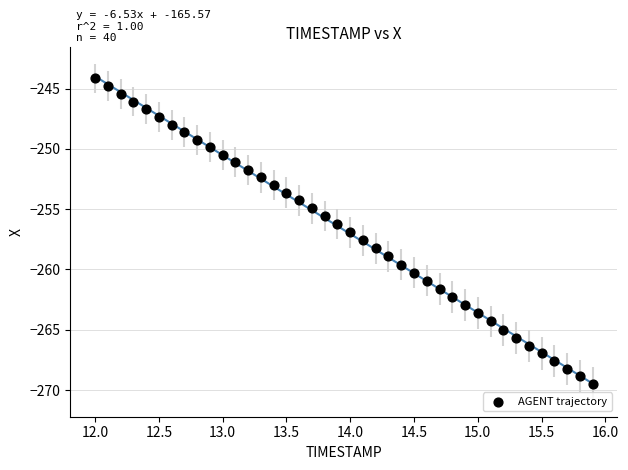

What is the range of Y values (max minus min)?

25.3